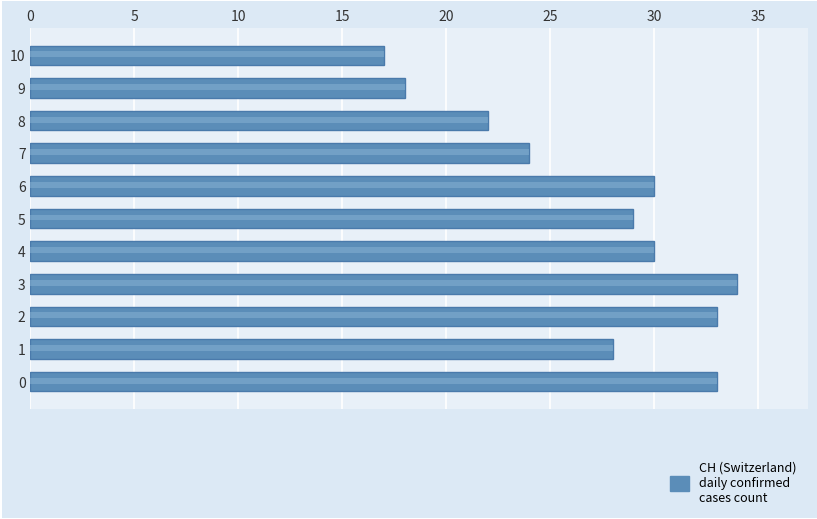

Count the number of data series in this chart.

1